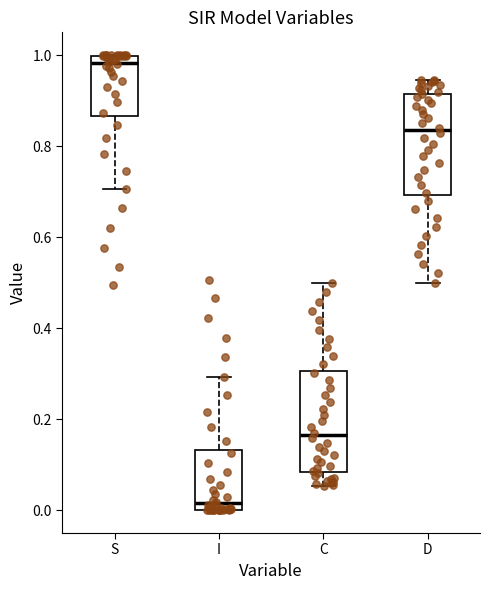

Where is the lower edge of the box for S on the y-axis? The values are not printed on the chart, so give them approximately, as read against the axis.

0.86